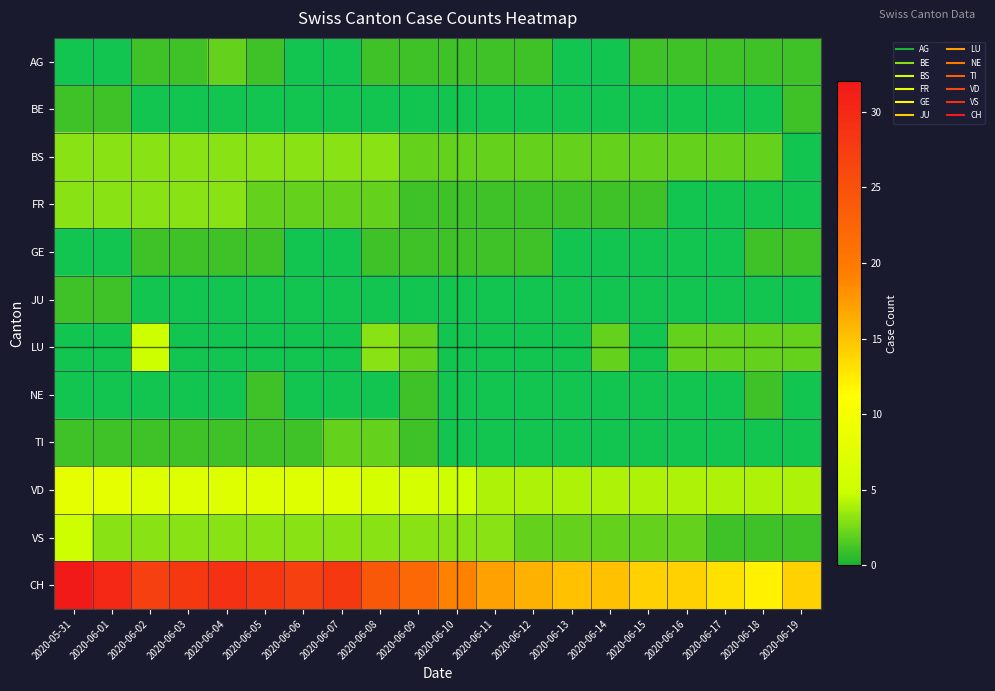

At which category is the sum across all series the highest?

2020-05-31